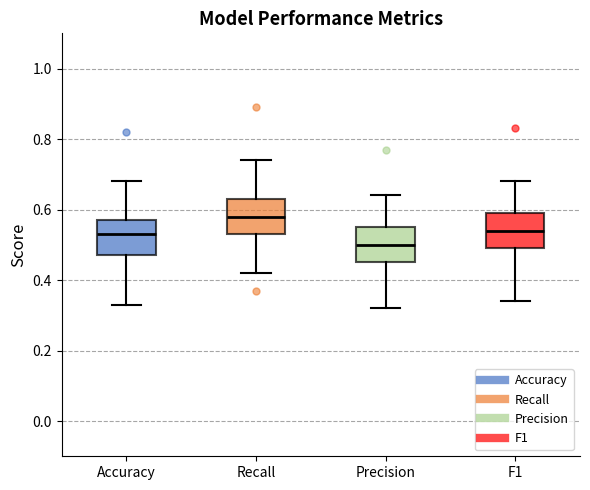

Reading left to right, transcribe this box plot: for each box, give where its median line is, the range the box spans, and where its two whiskers end, as read against the y-axis. The values are not printed on the chart, so give them approximately, as read against the axis.

Accuracy: median 0.54, box 0.48 to 0.58, whiskers 0.34 to 0.68
Recall: median 0.58, box 0.54 to 0.64, whiskers 0.42 to 0.74
Precision: median 0.50, box 0.46 to 0.56, whiskers 0.32 to 0.64
F1: median 0.54, box 0.50 to 0.60, whiskers 0.34 to 0.68